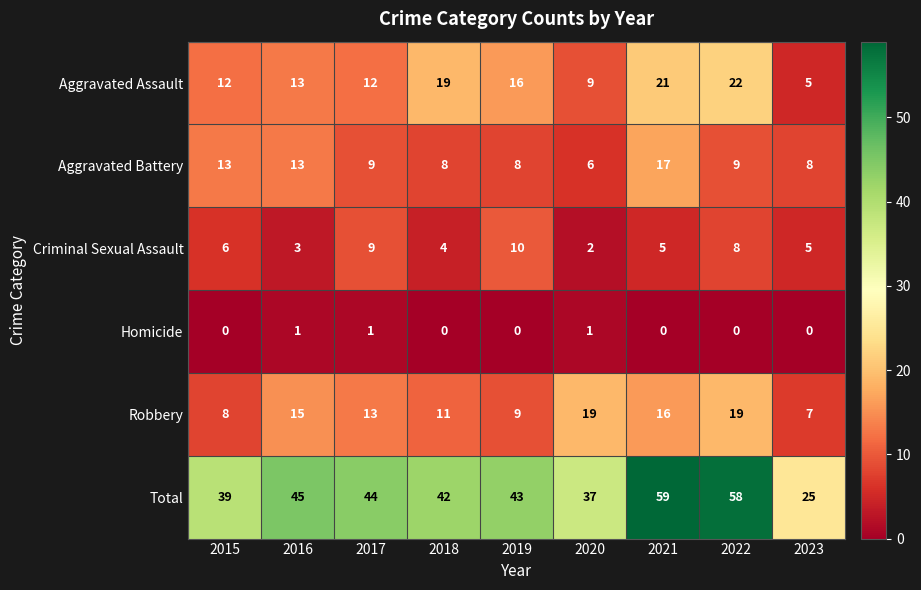

At how many categories does at least one series exceed 57?

2